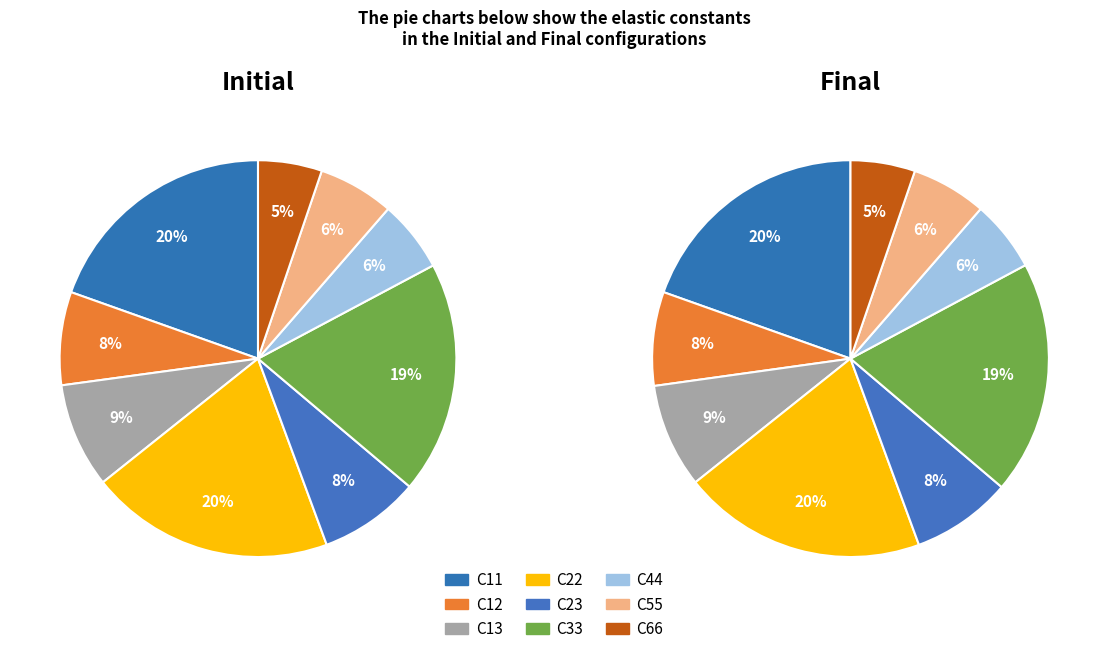

Is there a majority slice in this chart?

No